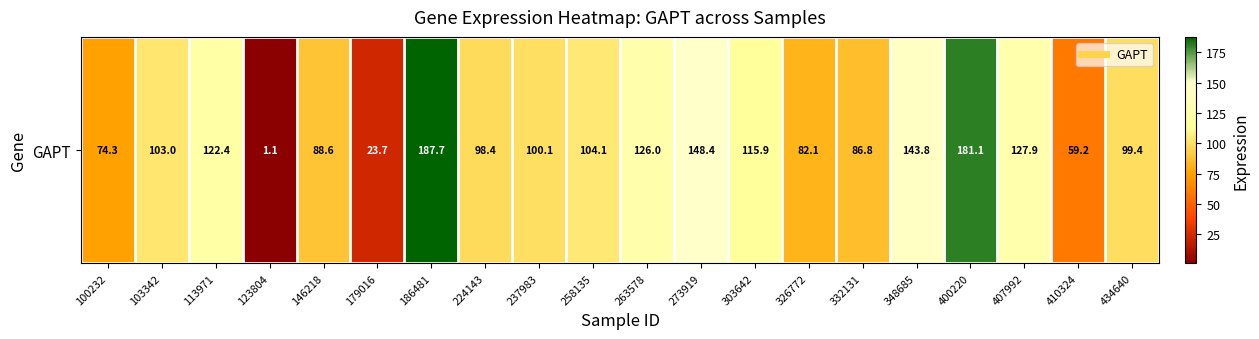

What is the maximum value shown in the chart?

187.7